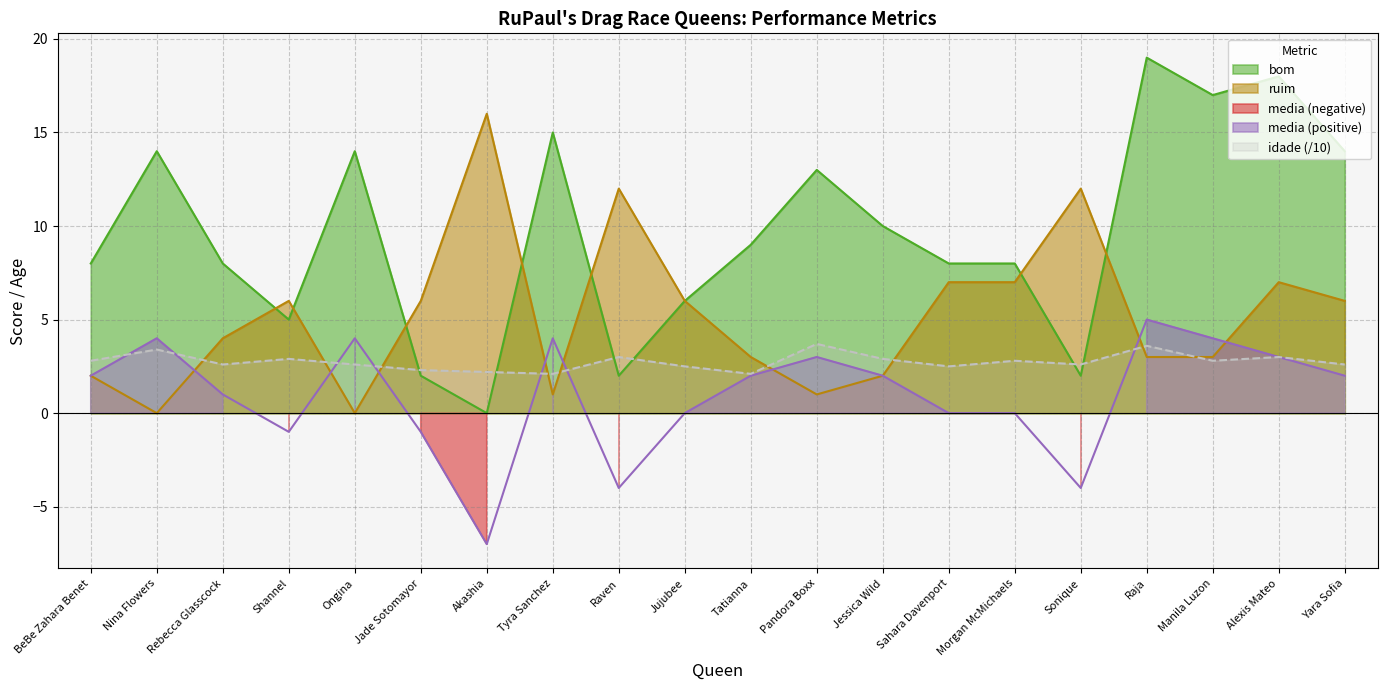

What is the average value of the idade series?

2.8